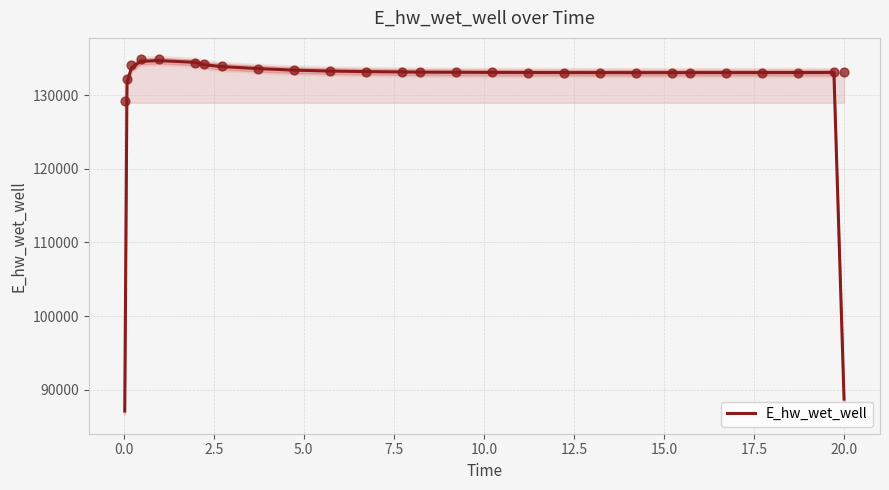

What is the highest value of the E_hw_wet_well series?

134687.9